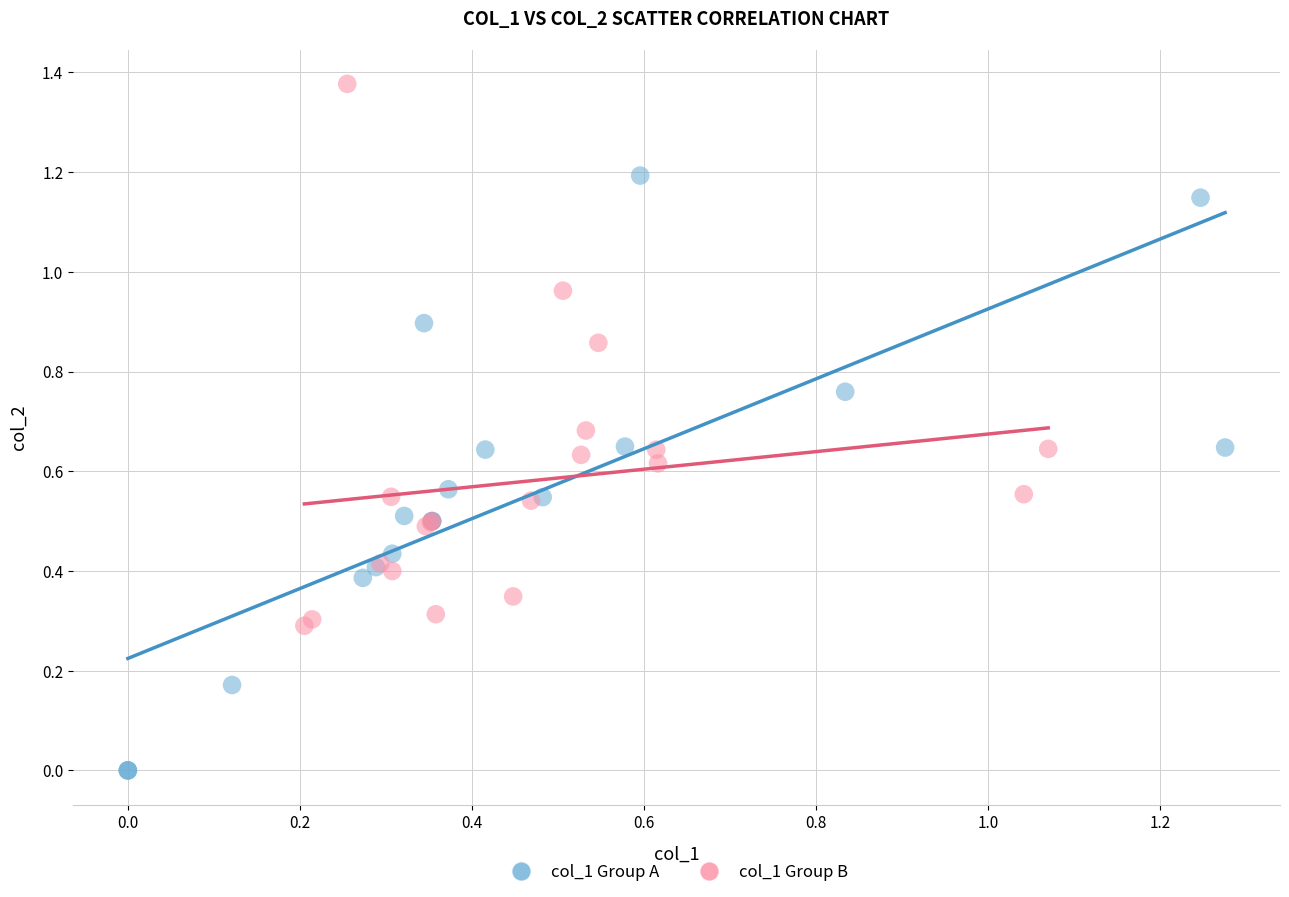

Which series contains the lowest Y value?

col_1 Group A